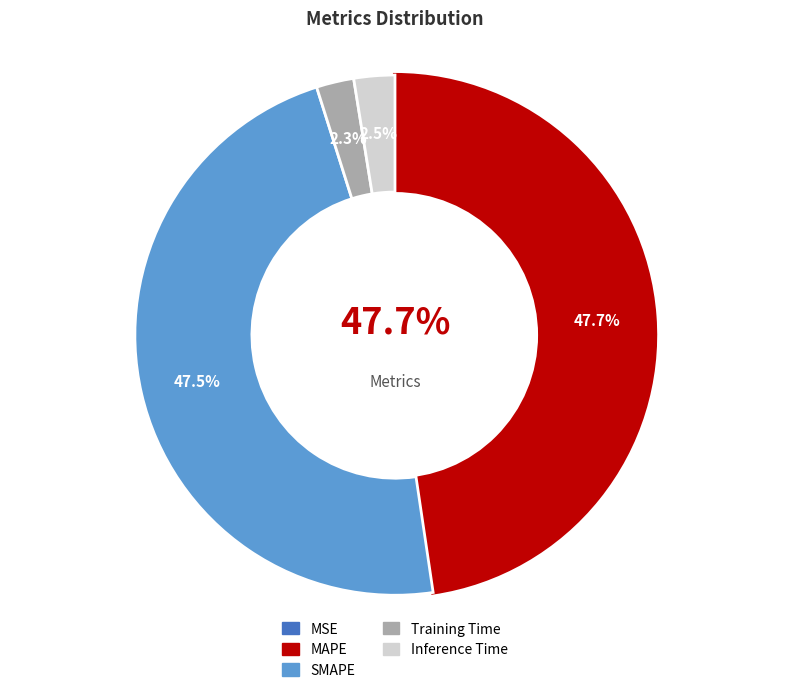

Is there any slice that represents more than half of the pie?

No